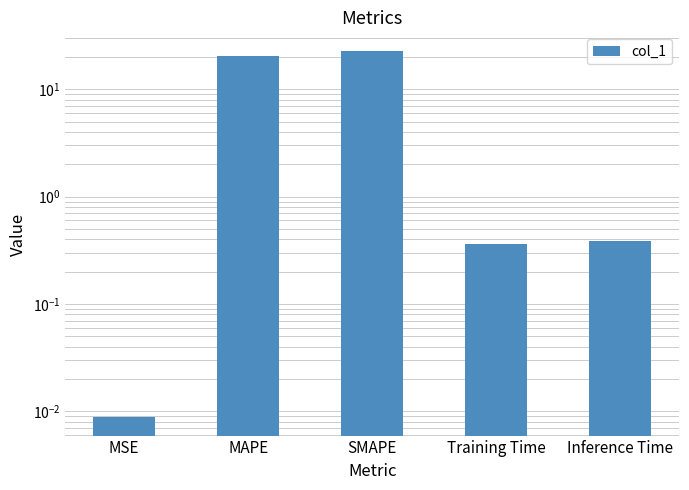

Is it true that the value at Inference Time is 0.1?

False